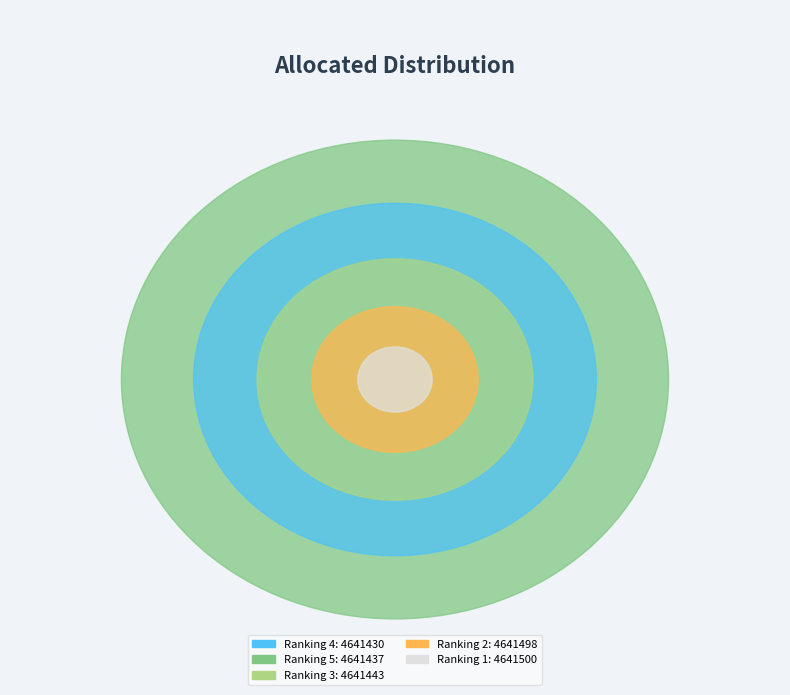

How many segments does this pie chart have?

5